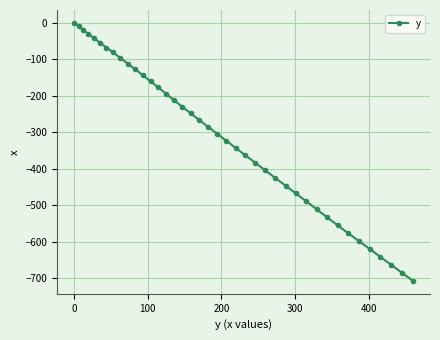

How many lines are shown in the chart?

1